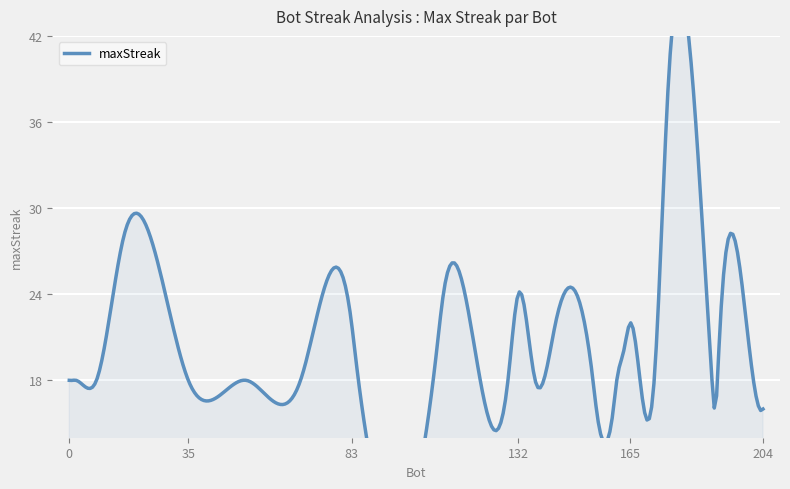

At which label does the data first exceed 18?

16